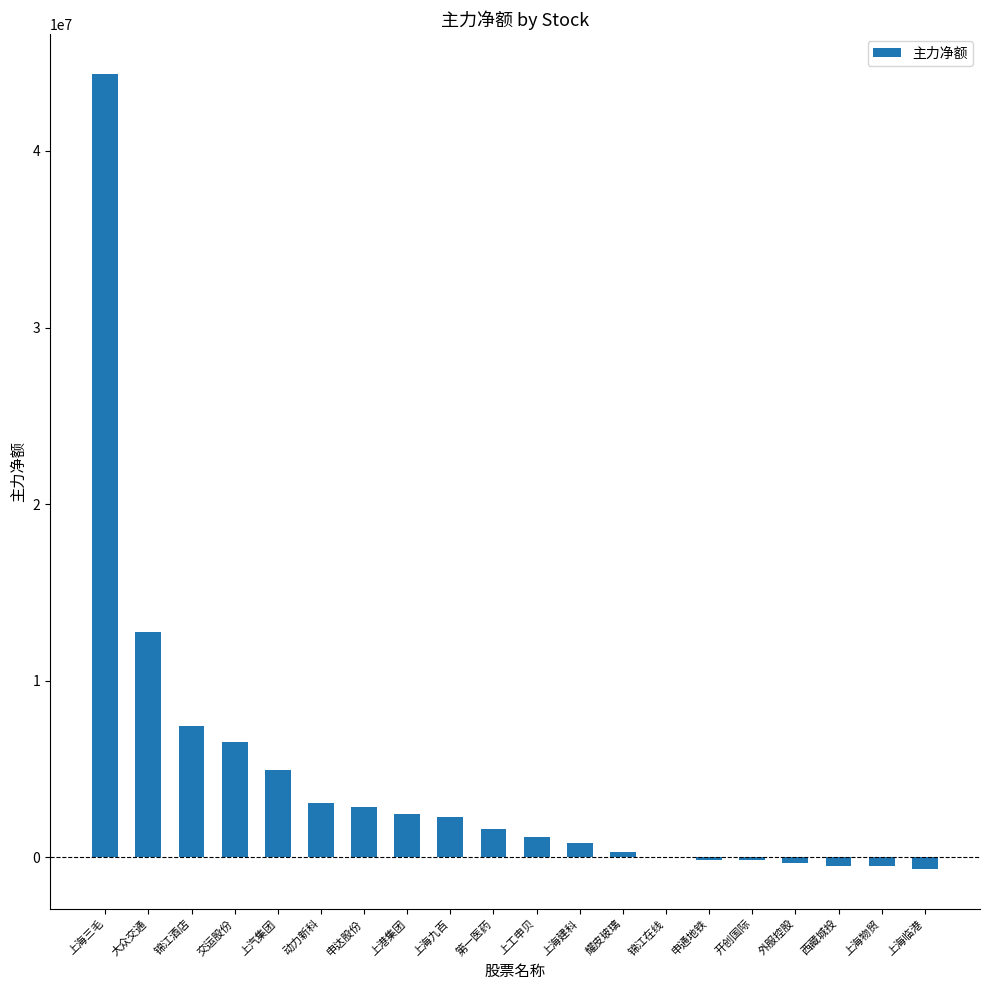

Is it true that the value at 大众交通 is 12760843?

True